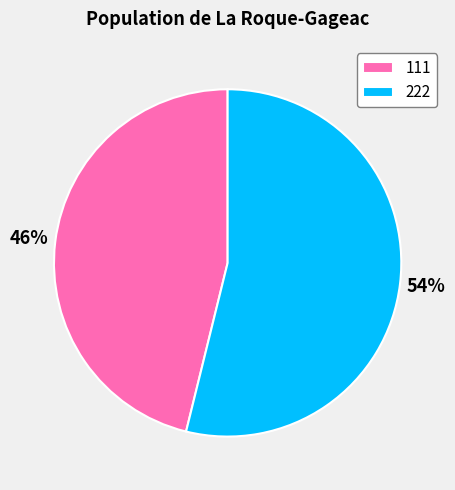

Does 222 account for over 50% of the chart?

Yes